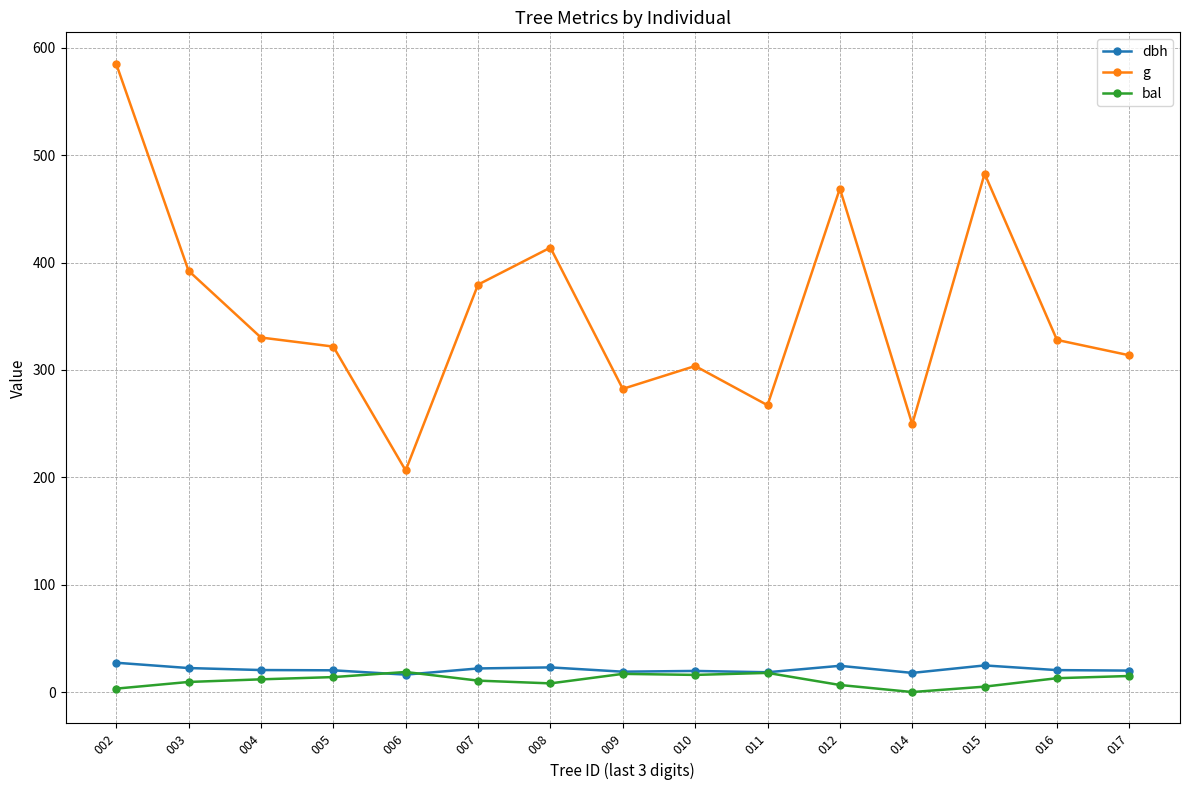

True or false: g and dbh cross at least once.

False